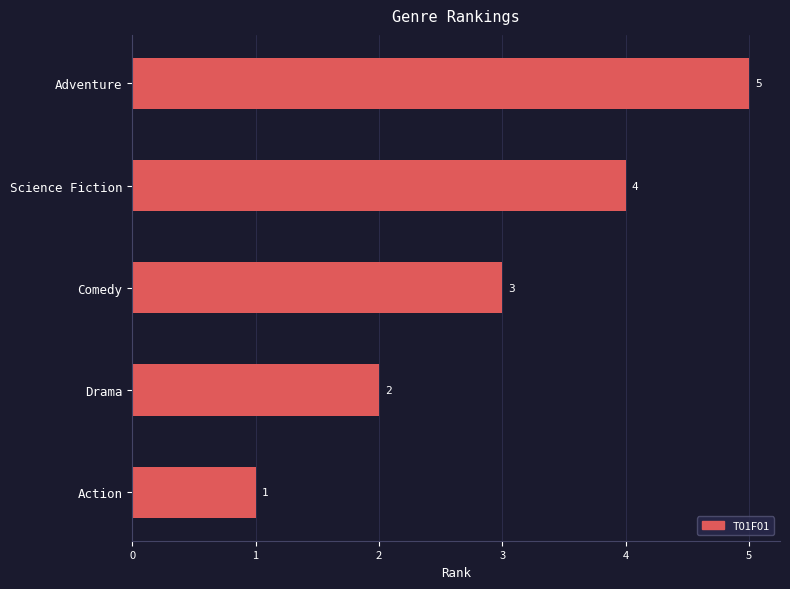

What is the smallest value displayed?

1